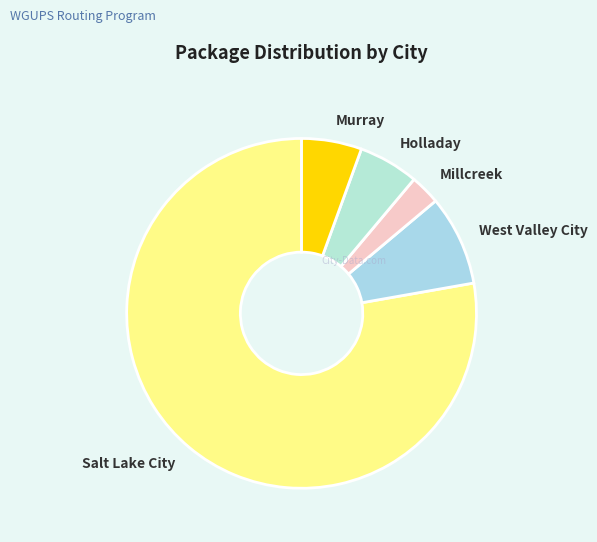

True or false: Holladay accounts for 6% of the total.

True